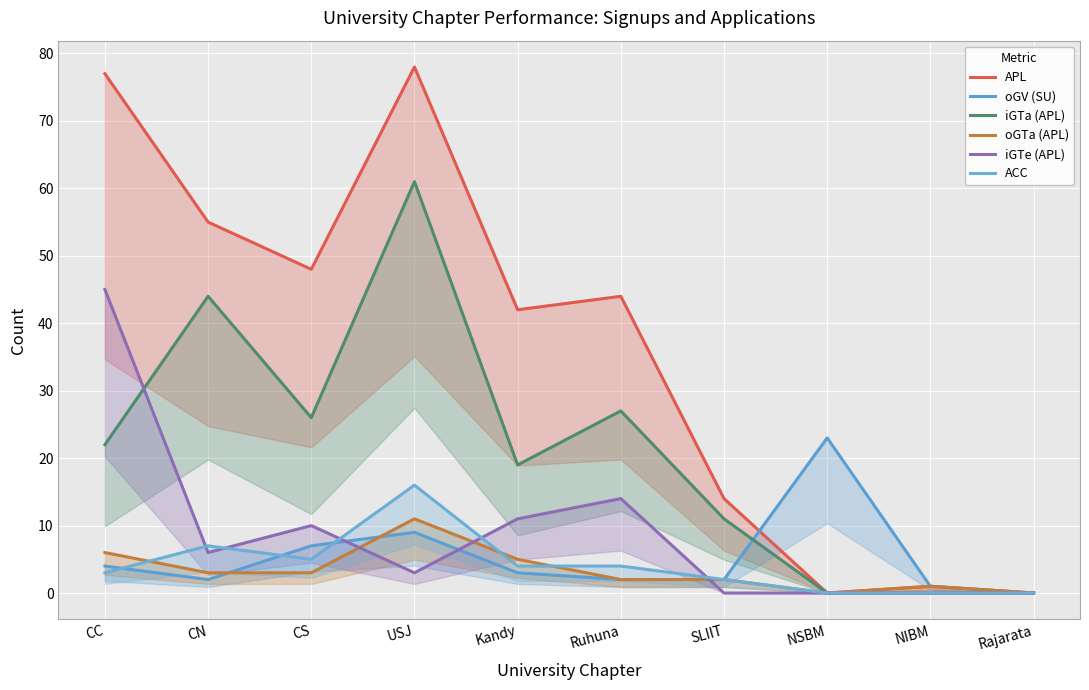

At which category does the chart reach its minimum across all series?

NSBM